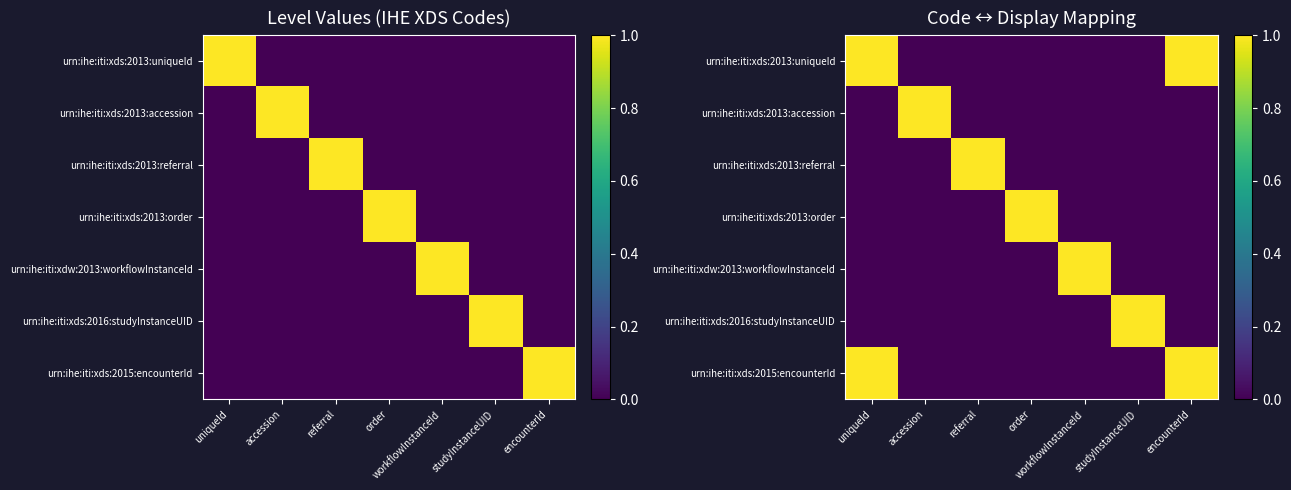

How many distinct data groups are displayed?

7